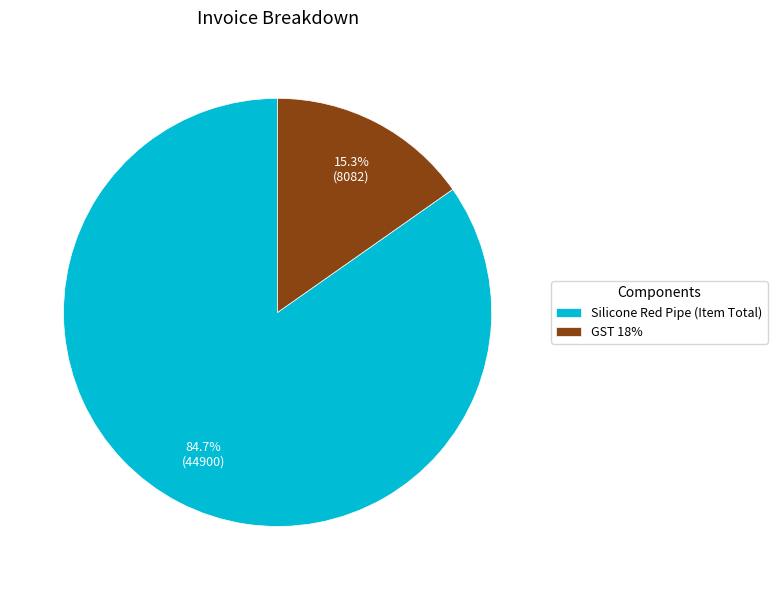

Which has a higher value, Silicone Red Pipe (Item Total) or GST 18%?

Silicone Red Pipe (Item Total)